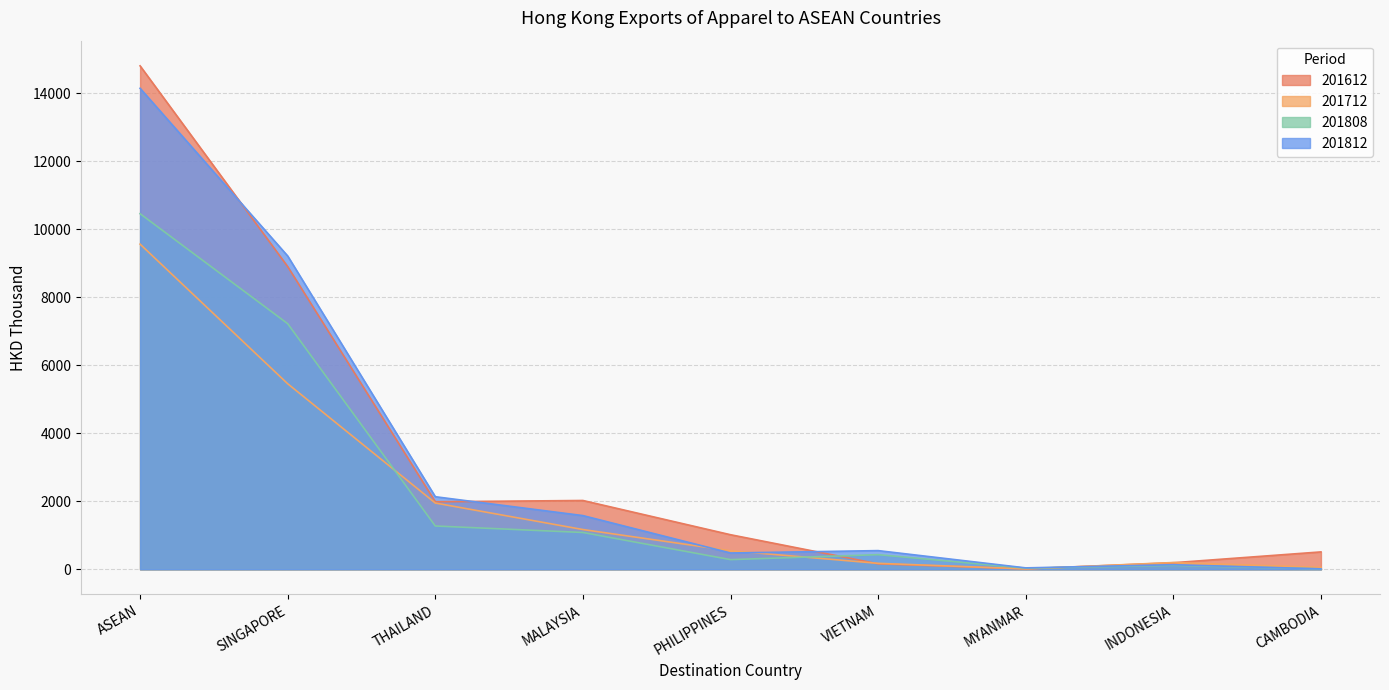

What is the average value of the 201812 series?

3144.2